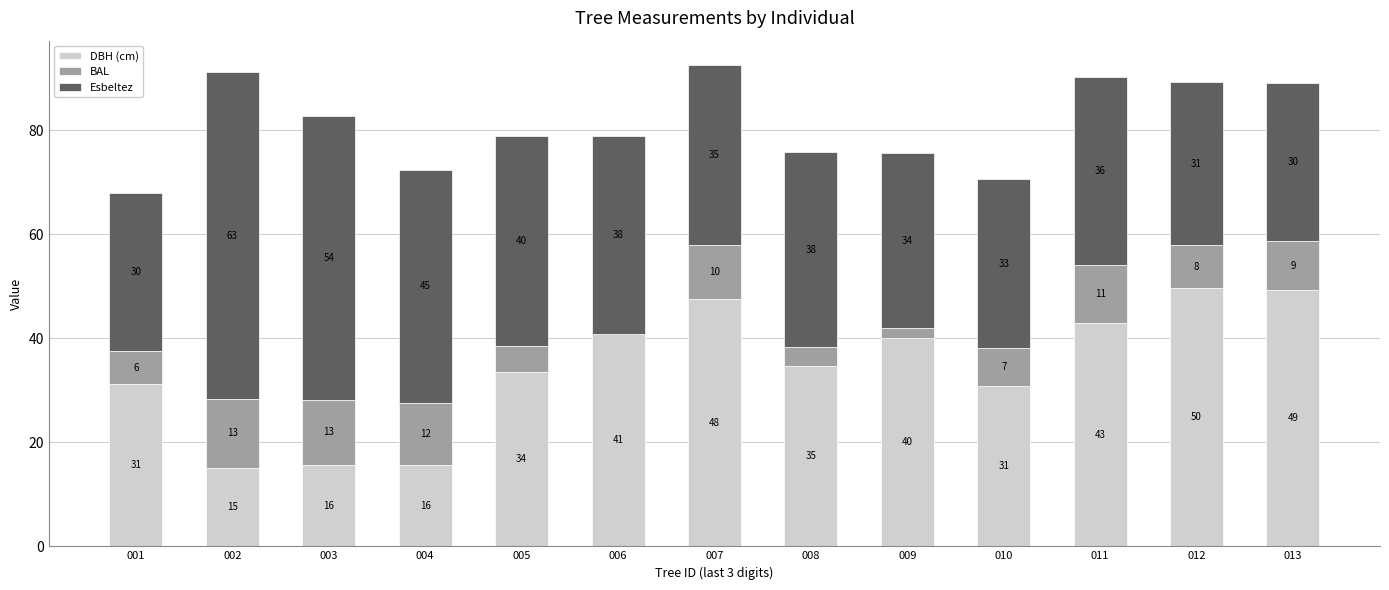

At how many categories does at least one series exceed 3?

13